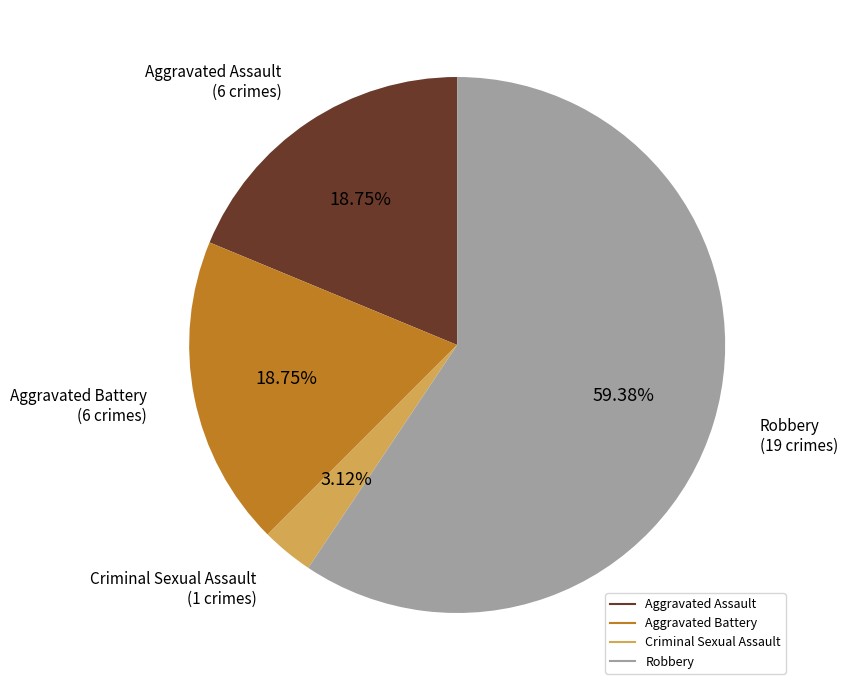

Does any single category account for the majority?

Yes